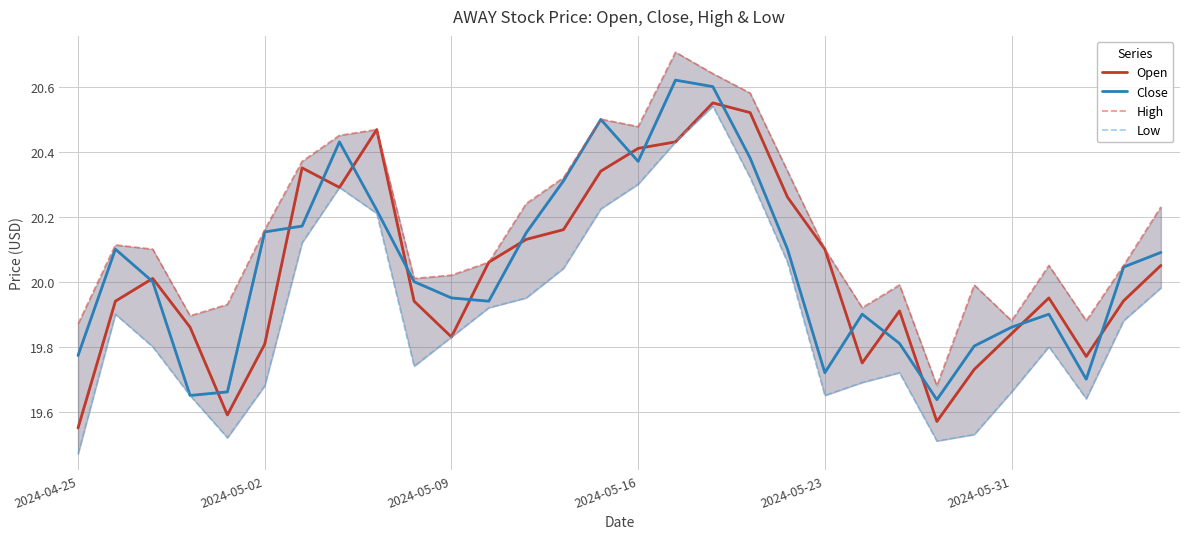

True or false: Close and High intersect in this chart.

False